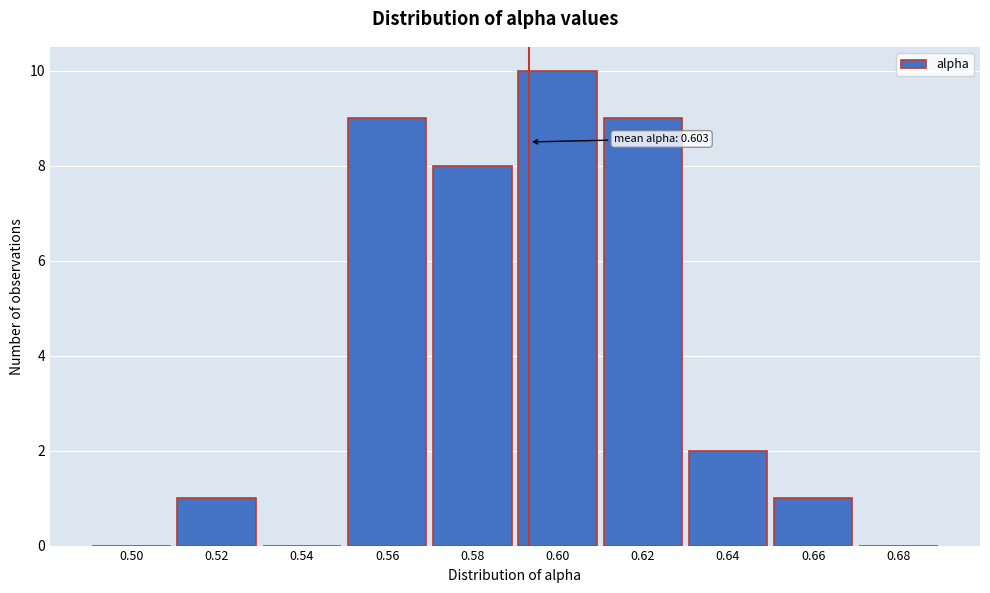

Reading left to right, extract all data points from this chart.

0.50=0	0.52=1	0.54=0	0.56=9	0.58=8	0.60=10	0.62=9	0.64=2	0.66=1	0.68=0